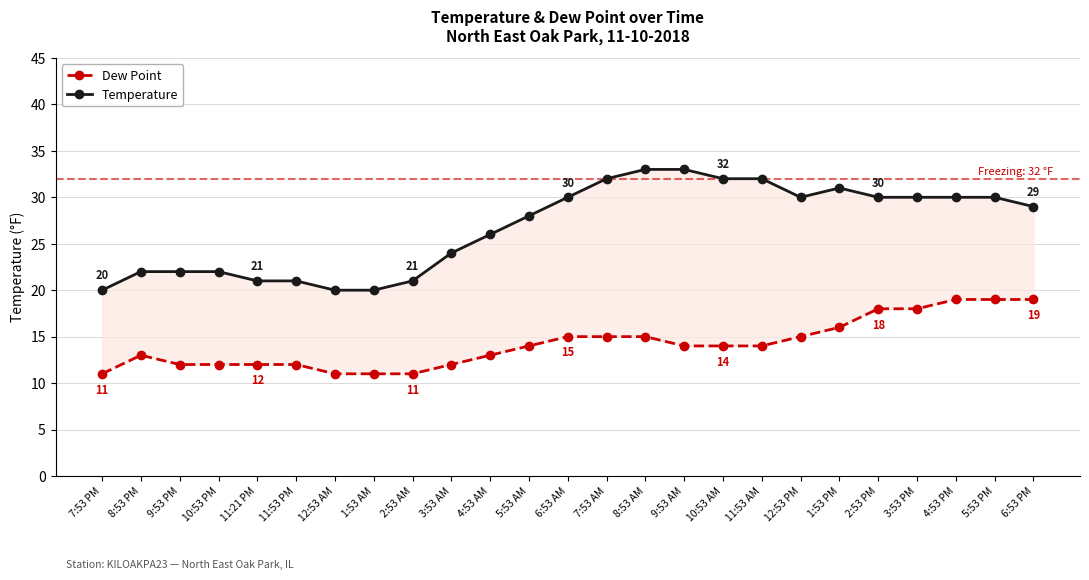

What is the label of the 4th point from the left?

10:53 PM